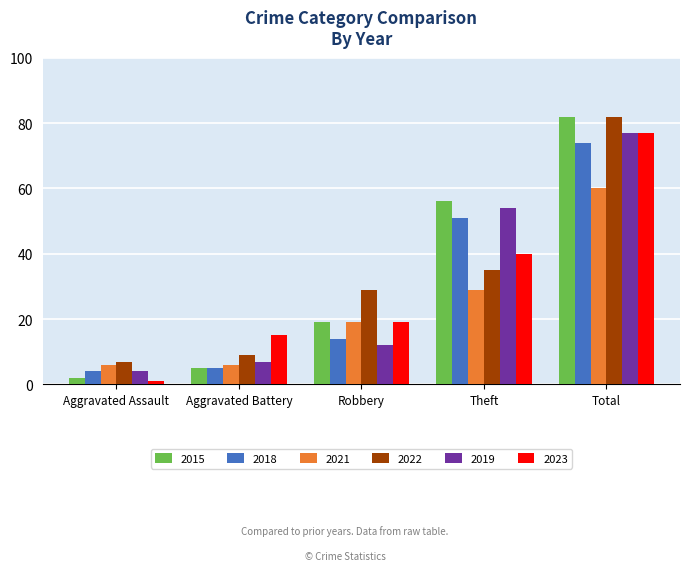

Is the value of 2018 at Aggravated Assault greater than the value of 2019 at Theft?

No